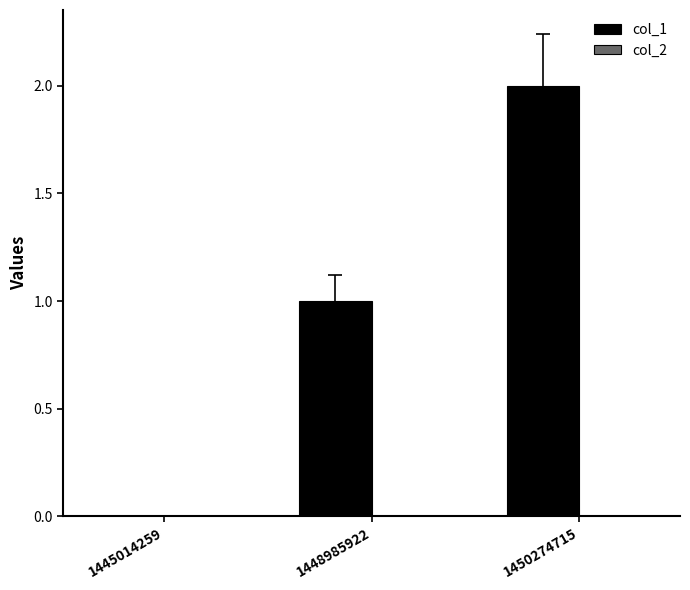

Which label corresponds to the largest value in the chart?

1450274715